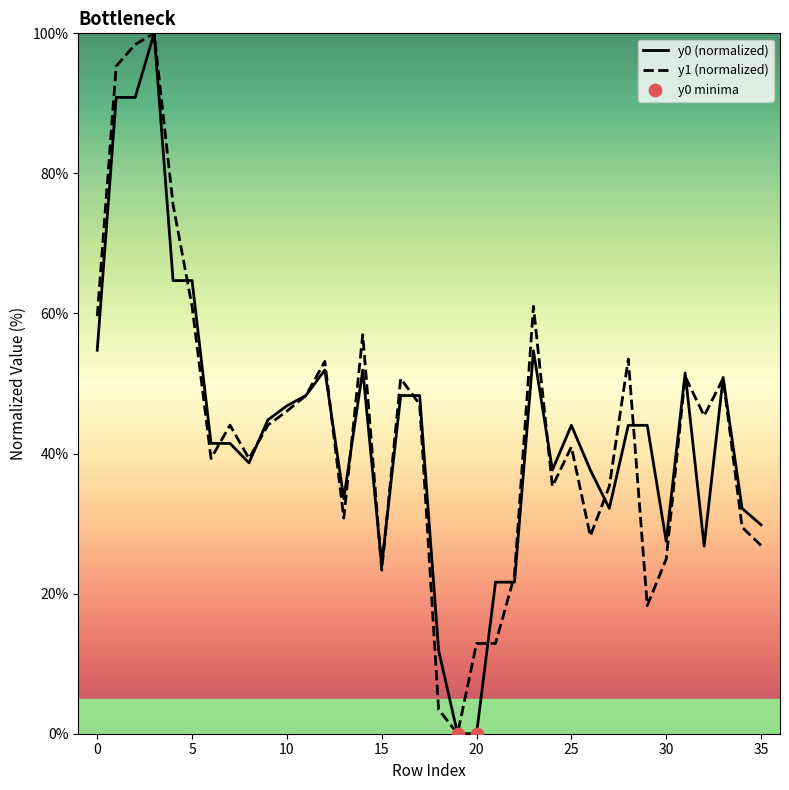

What is the highest value of the y1 (normalized) series?

100.0